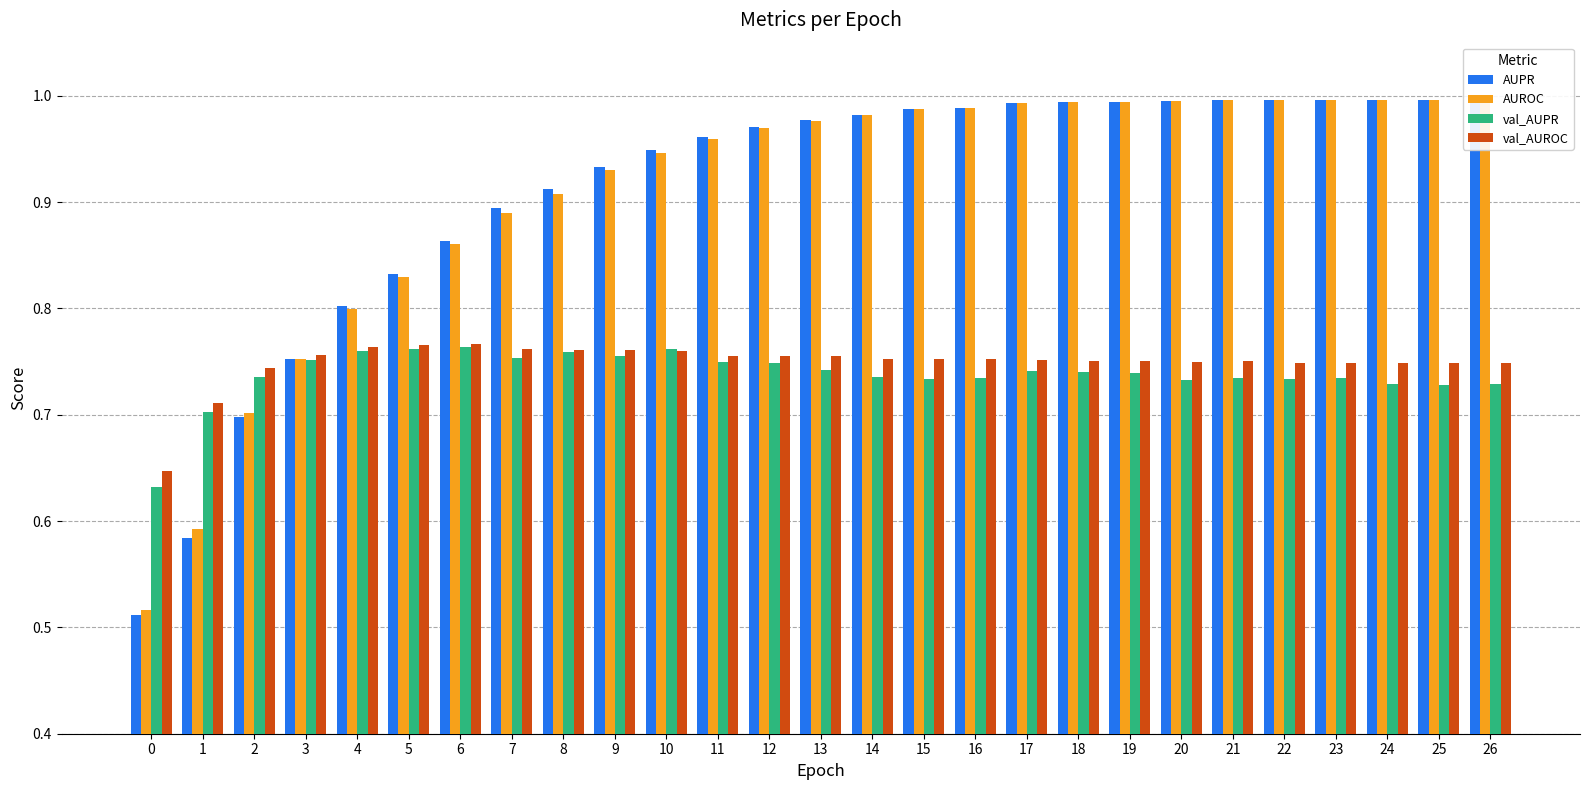

What is the difference between the maximum and minimum values in the AUROC series?

0.5